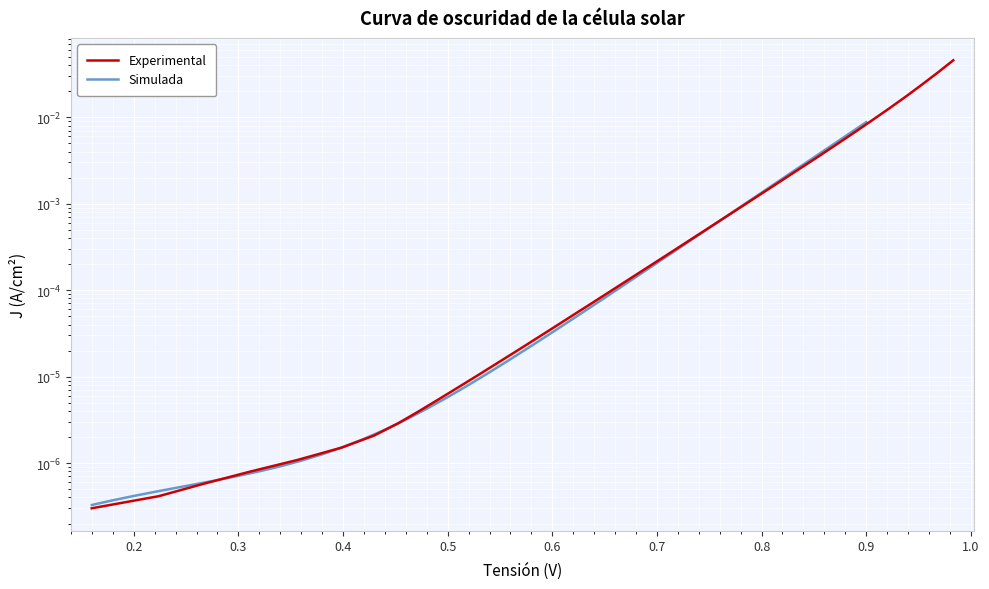

List the series in order of their peak value, highest first.

Experimental, Simulada